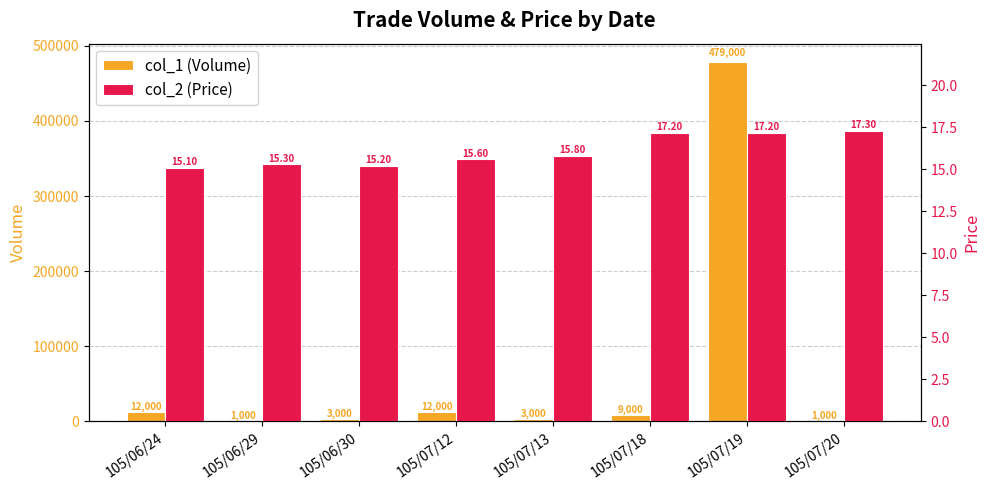

At which category is the sum across all series the highest?

105/07/19